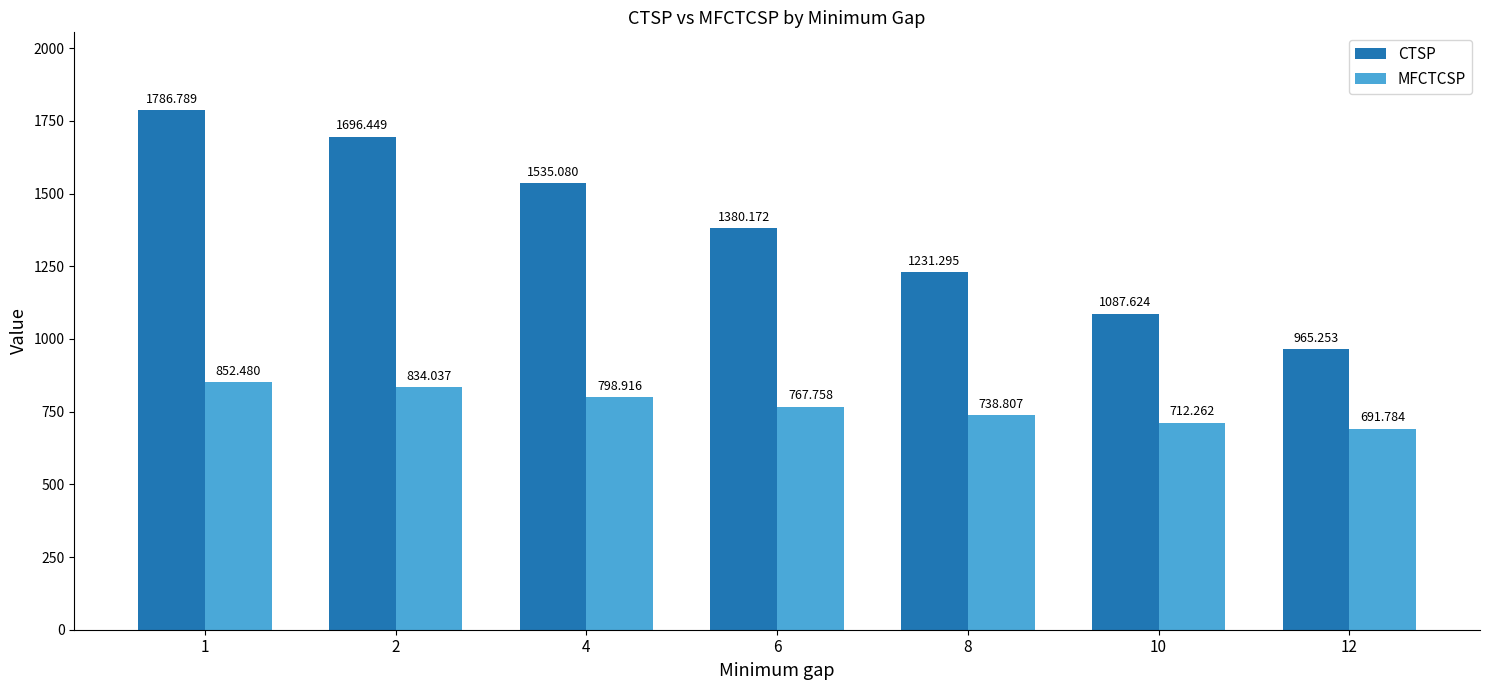

Count the number of data series in this chart.

2